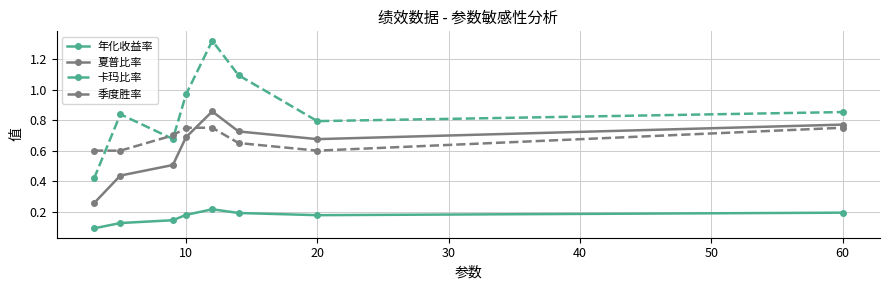

Rank the series by their maximum value, from highest to lowest.

卡玛比率, 夏普比率, 季度胜率, 年化收益率